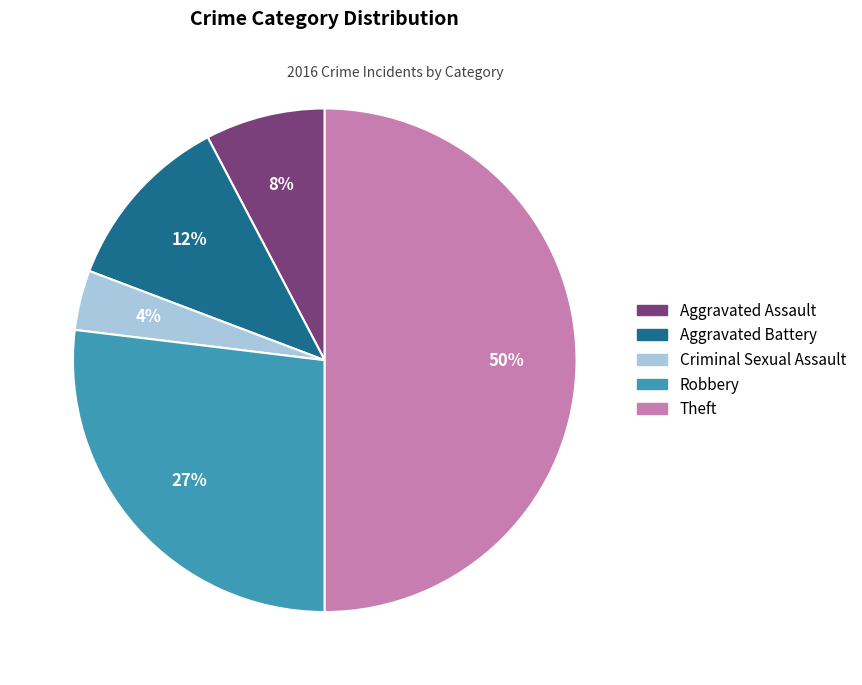

Is the sum of Theft and Aggravated Assault greater than half?

Yes